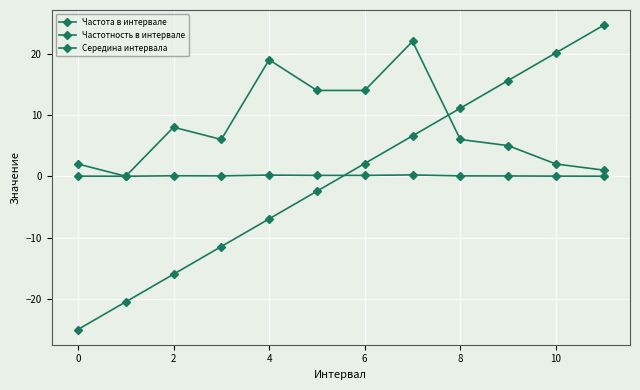

How many series are shown in this chart?

3